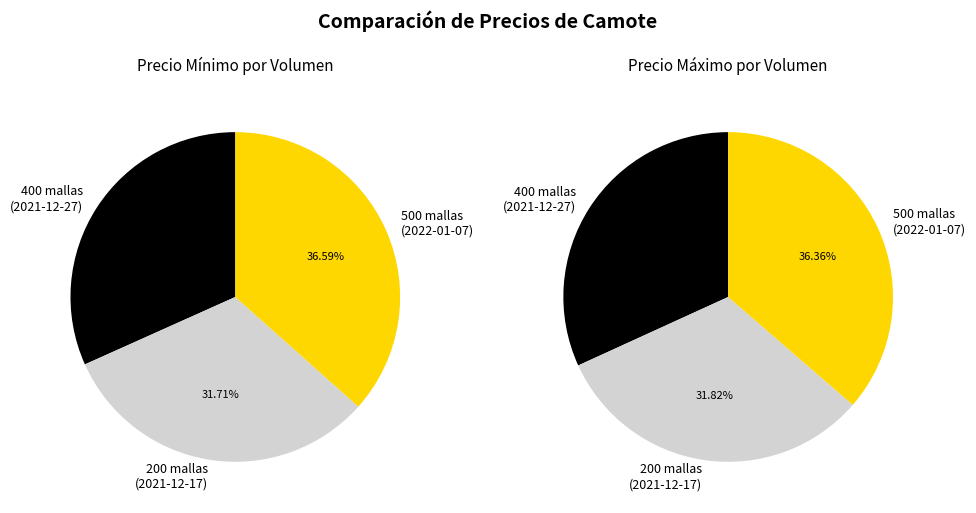

To the nearest percent, what percentage of the pie is 0?

36%